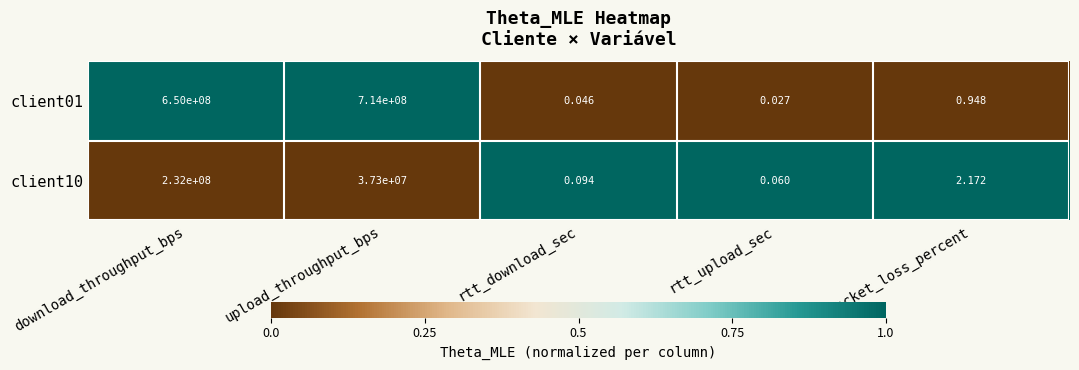

What is the difference between the highest and lowest values at upload_throughput_bps?

676700000.0